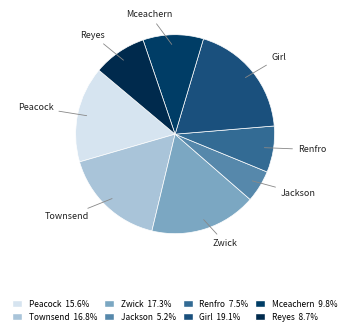

Which has a higher value, Reyes or Jackson?

Reyes